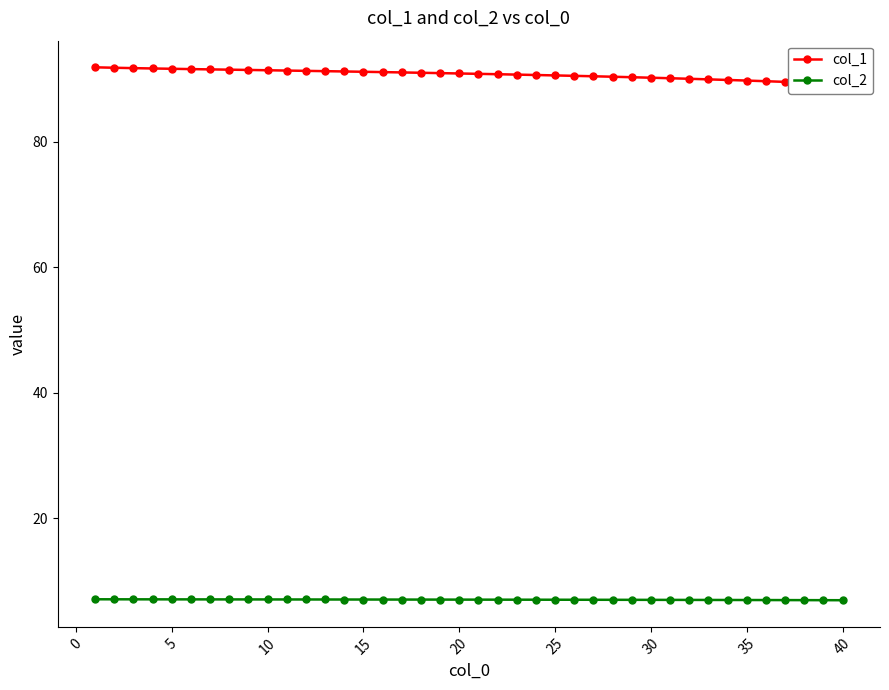

The value of col_2 at 10 is 7.0. True or false?

True